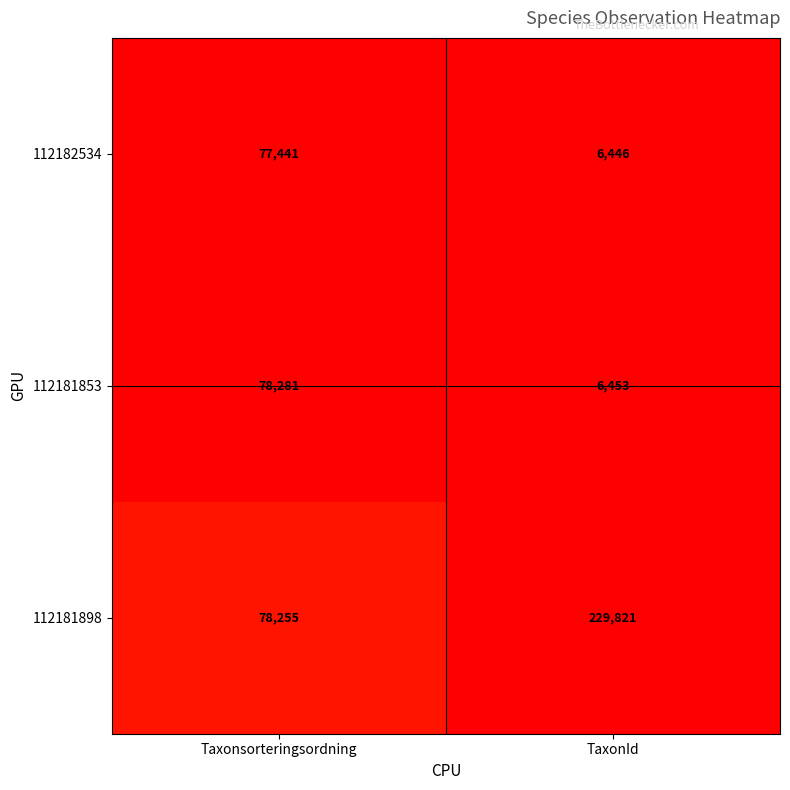

What is the difference between the highest and lowest values at Taxonsorteringsordning?

840